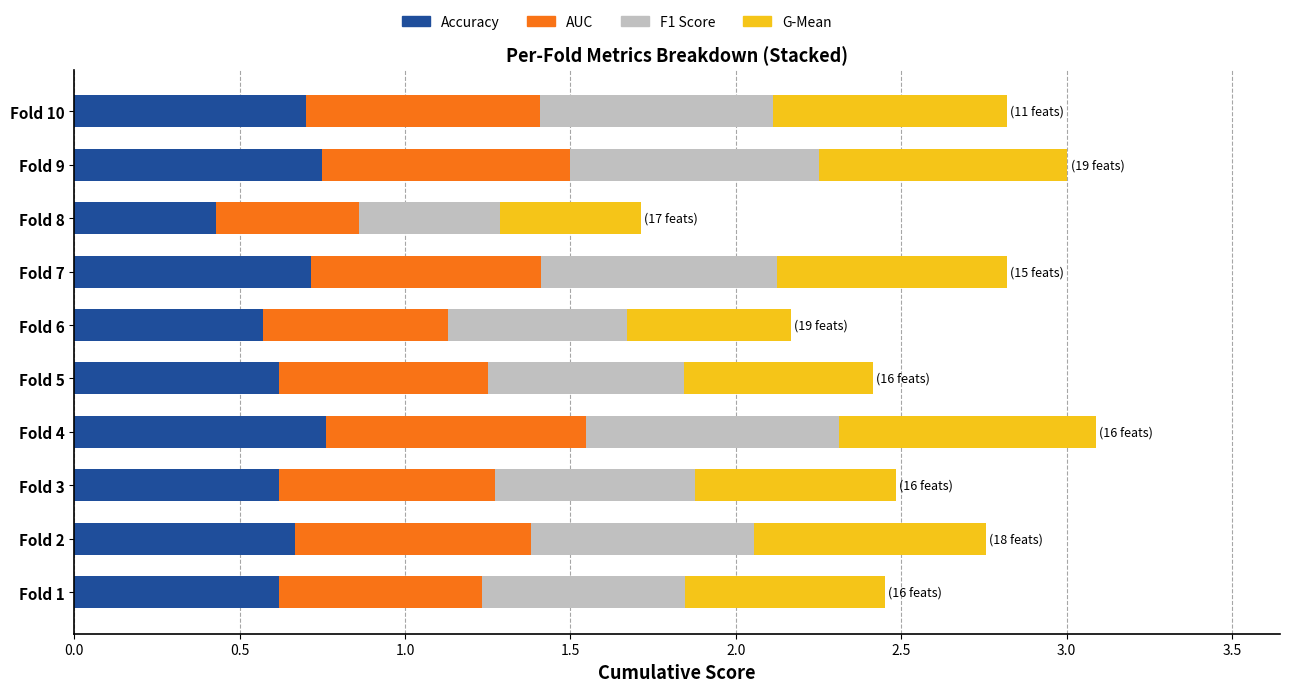

Which category has the lowest value in the Accuracy series?

Fold 8